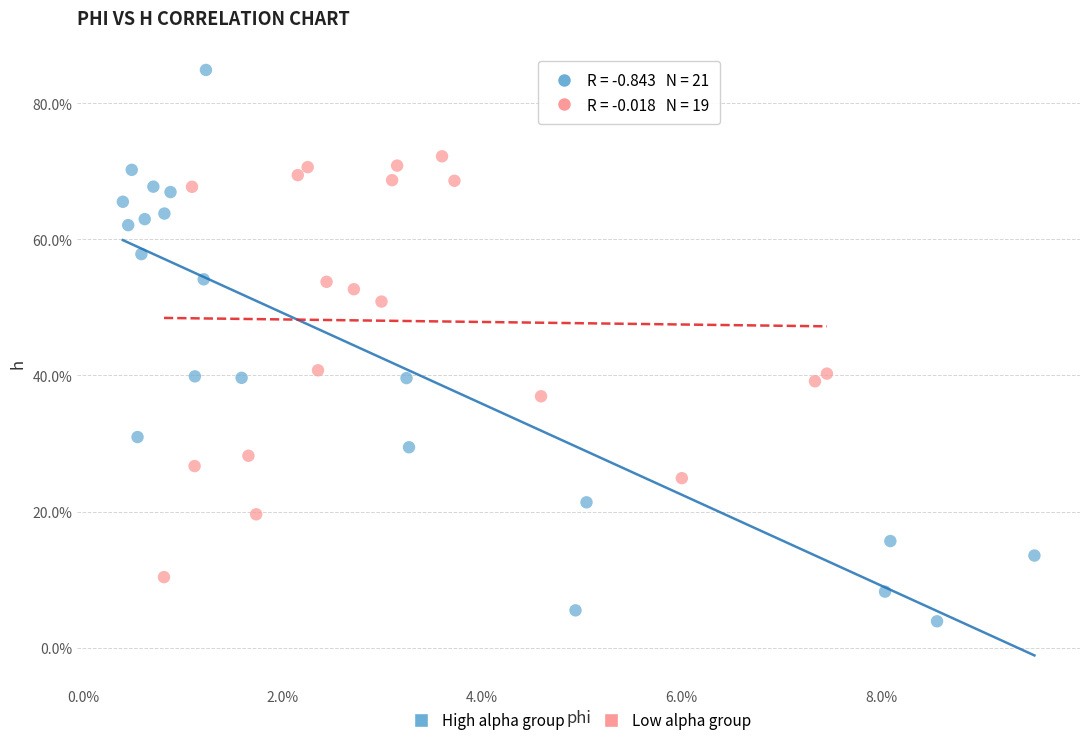

Which series reaches the minimum Y coordinate?

High alpha group